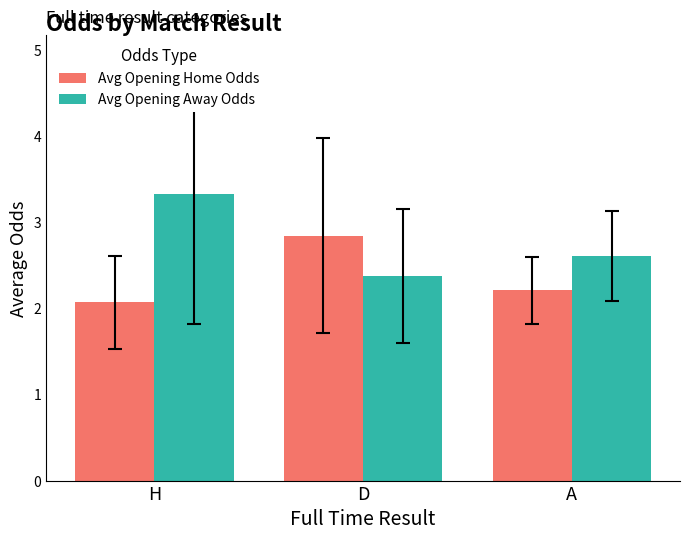

What is the spread (max minus min) of values at D?

0.5